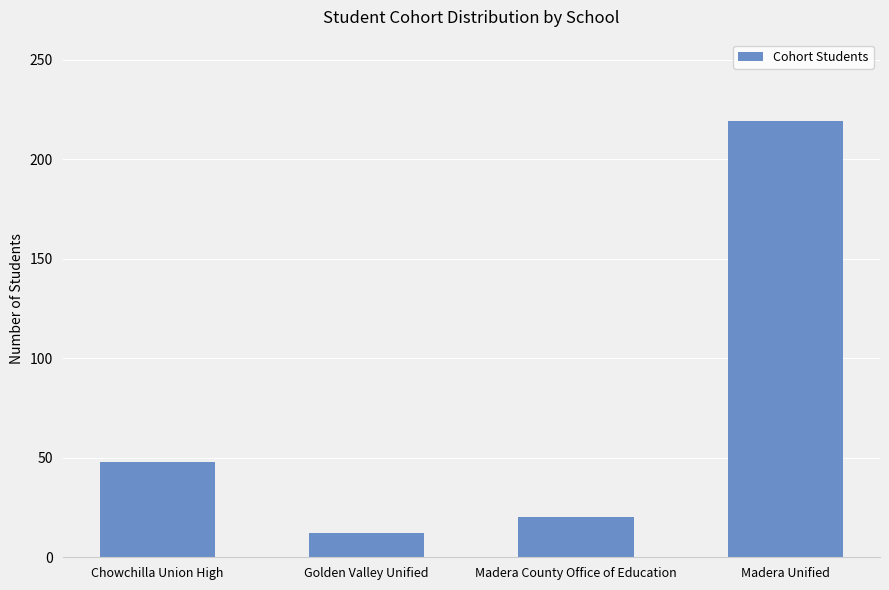

At which category does the chart reach its minimum across all series?

Golden Valley Unified